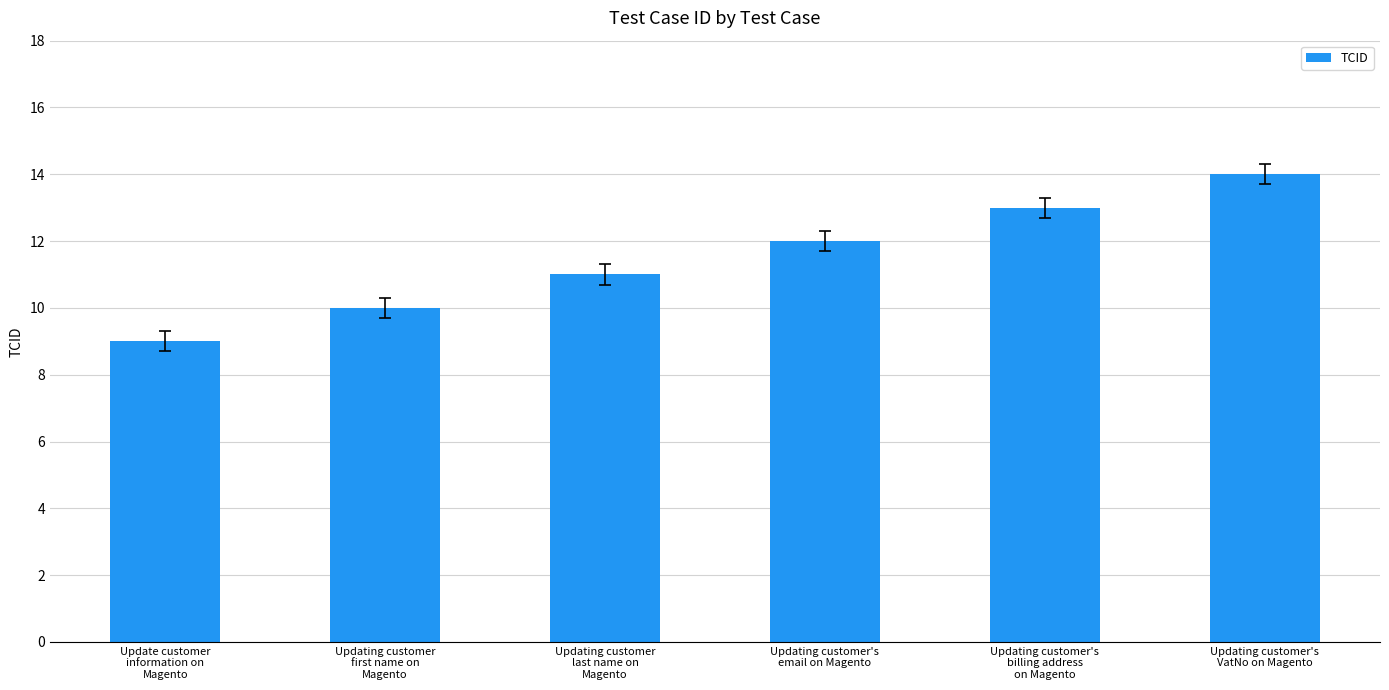

How many bars are there in total?

6